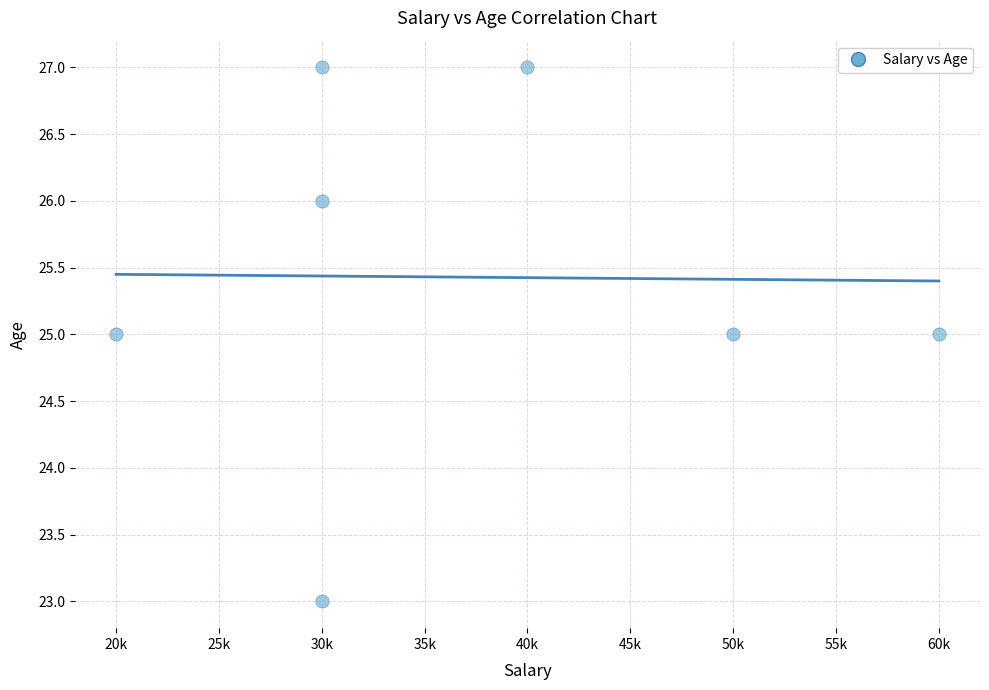

What is the range of Y values (max minus min)?

4